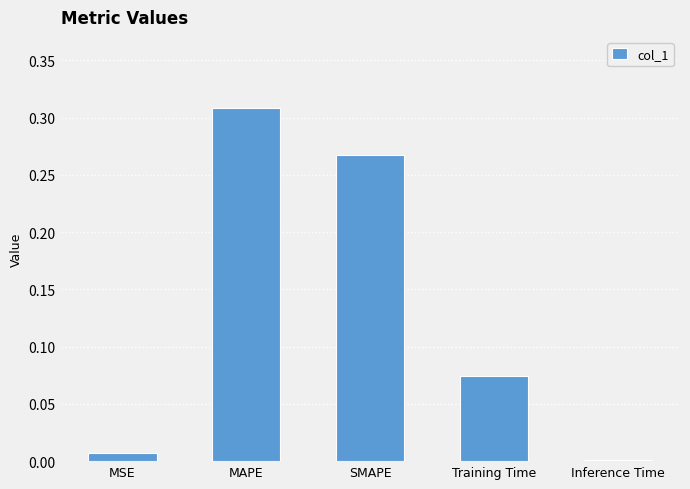

True or false: the data shows 0.0 at Inference Time.

True